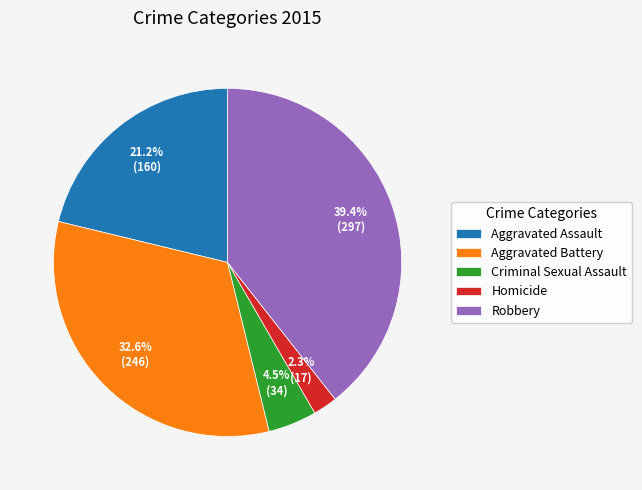

To the nearest percent, what is the combined percentage of Robbery and Aggravated Assault?

61%